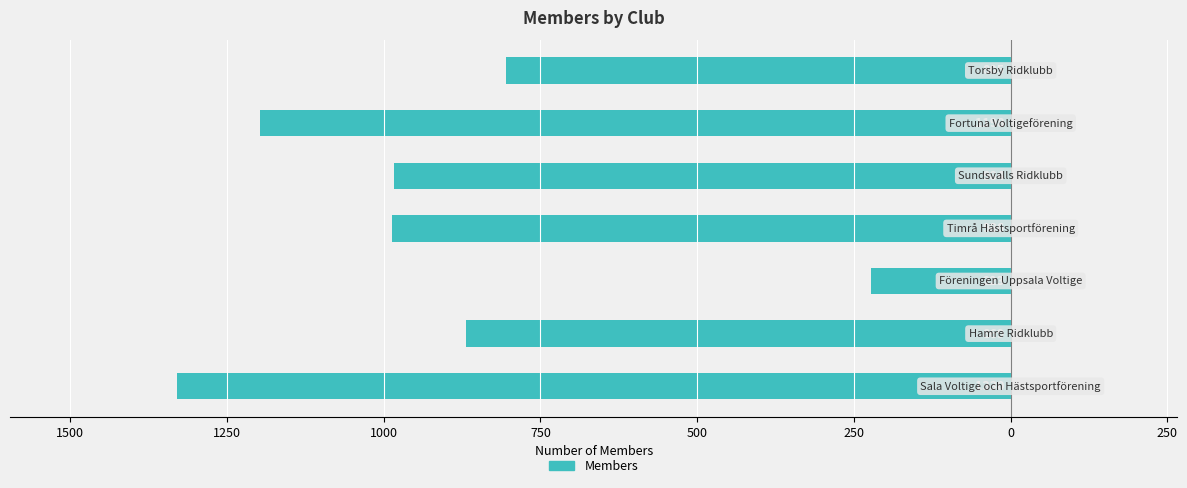

Does the chart contain any negative values?

Yes